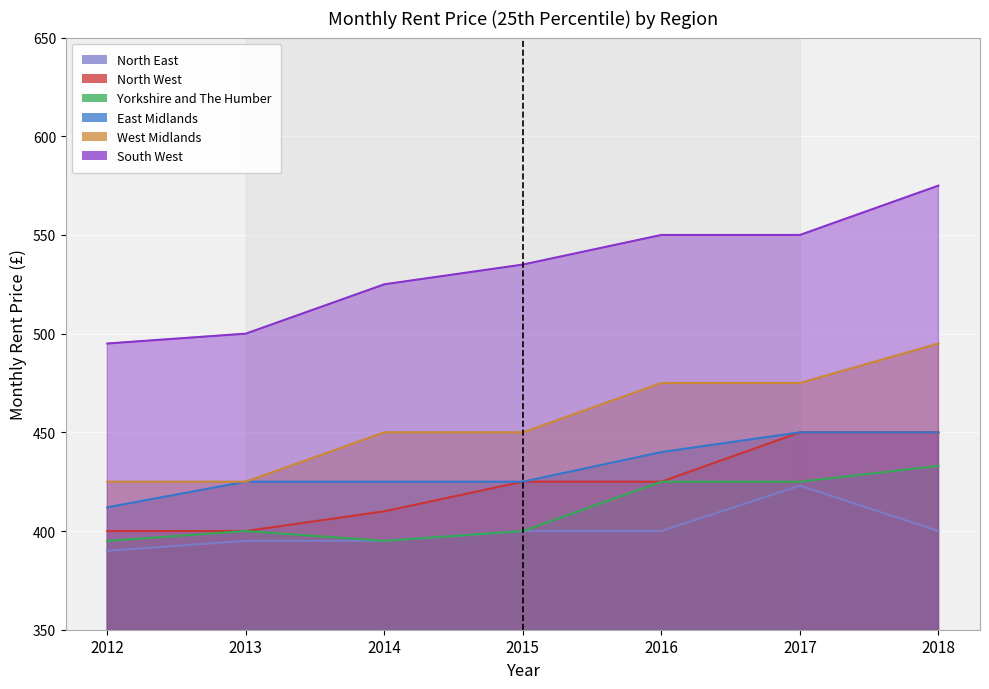

At how many categories does at least one series exceed 552?

1